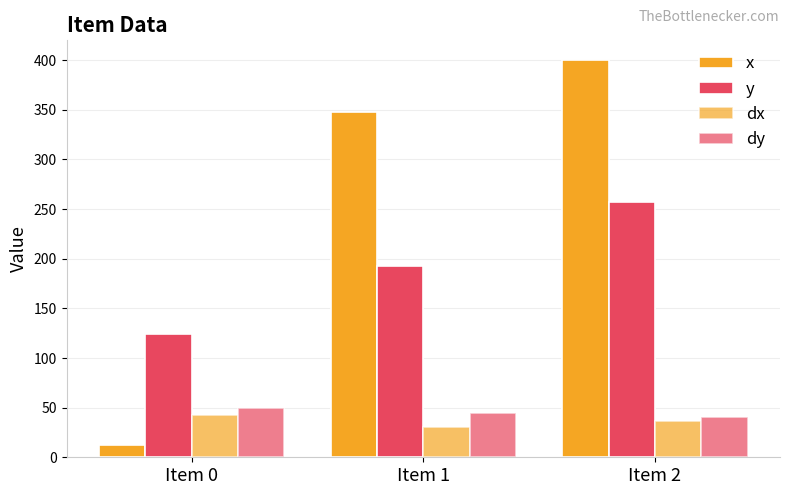

Are the bars grouped side by side (vs. stacked)?

Yes